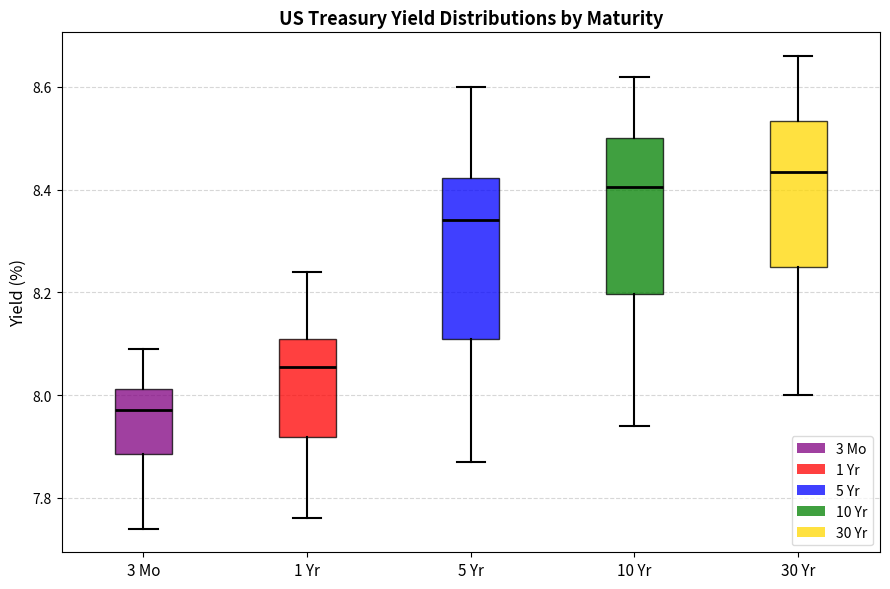

Where is the lower edge of the box for 1 Yr on the y-axis? The values are not printed on the chart, so give them approximately, as read against the axis.

7.92